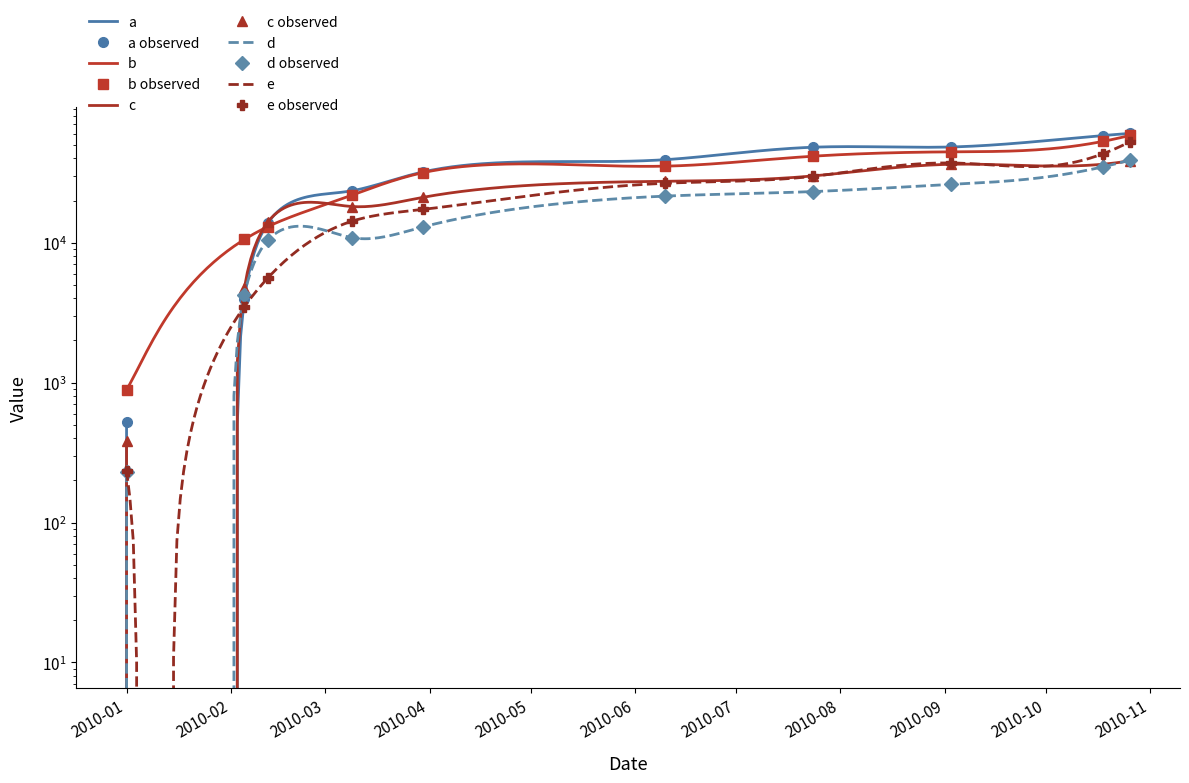

At how many categories does at least one series exceed 46481?

4